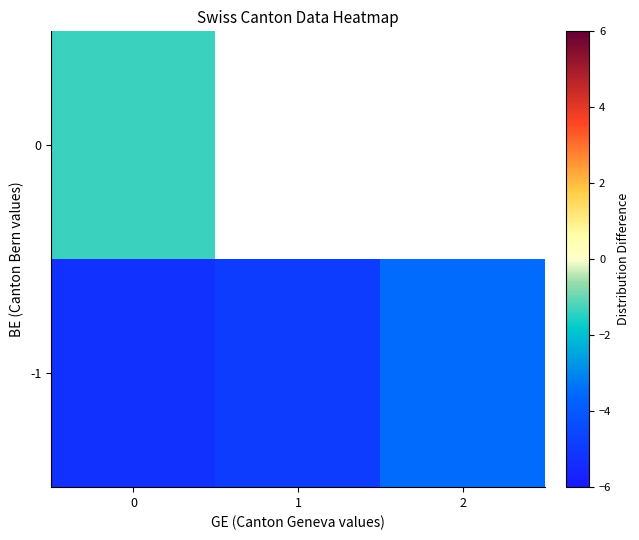

True or false: row_1 has a value of -0.5 at 0.

False